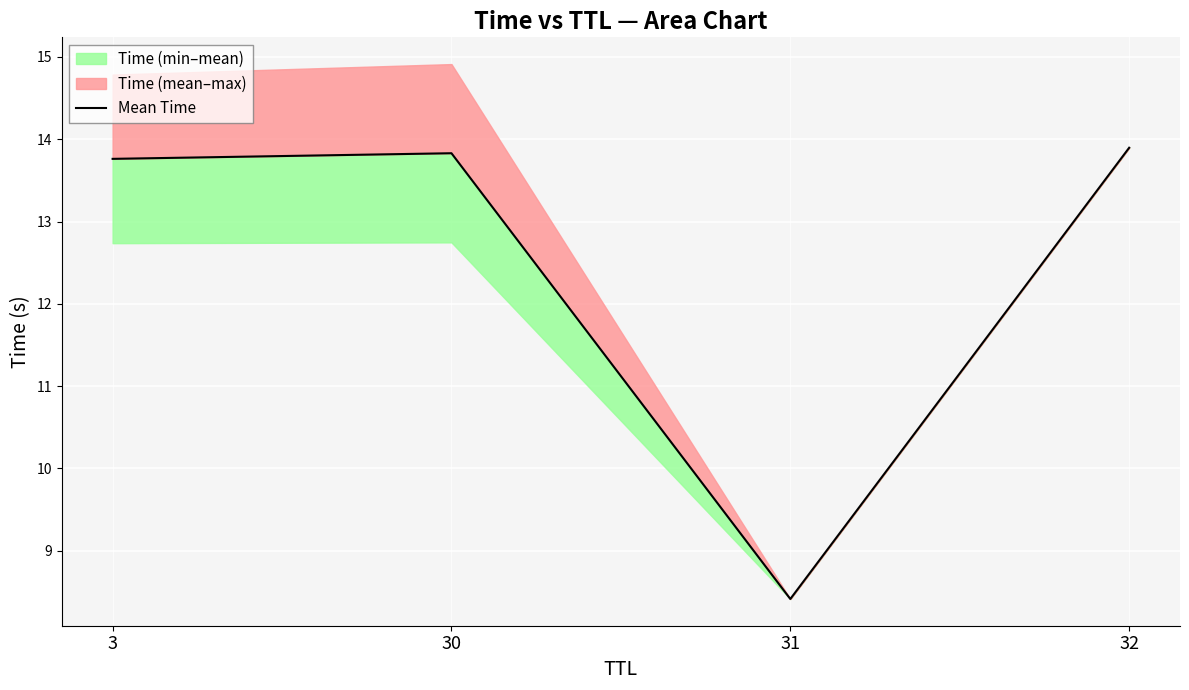

What is the minimum value shown in the chart?

8.4